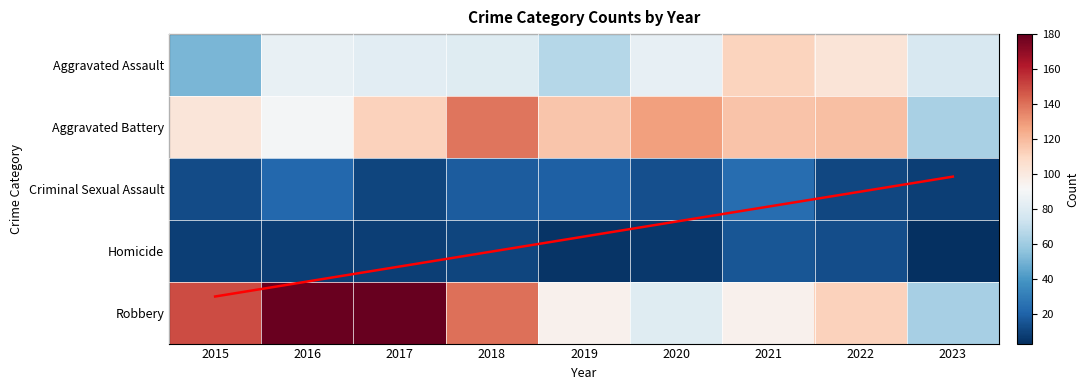

True or false: Homicide has a value of 8 at 2017.

True